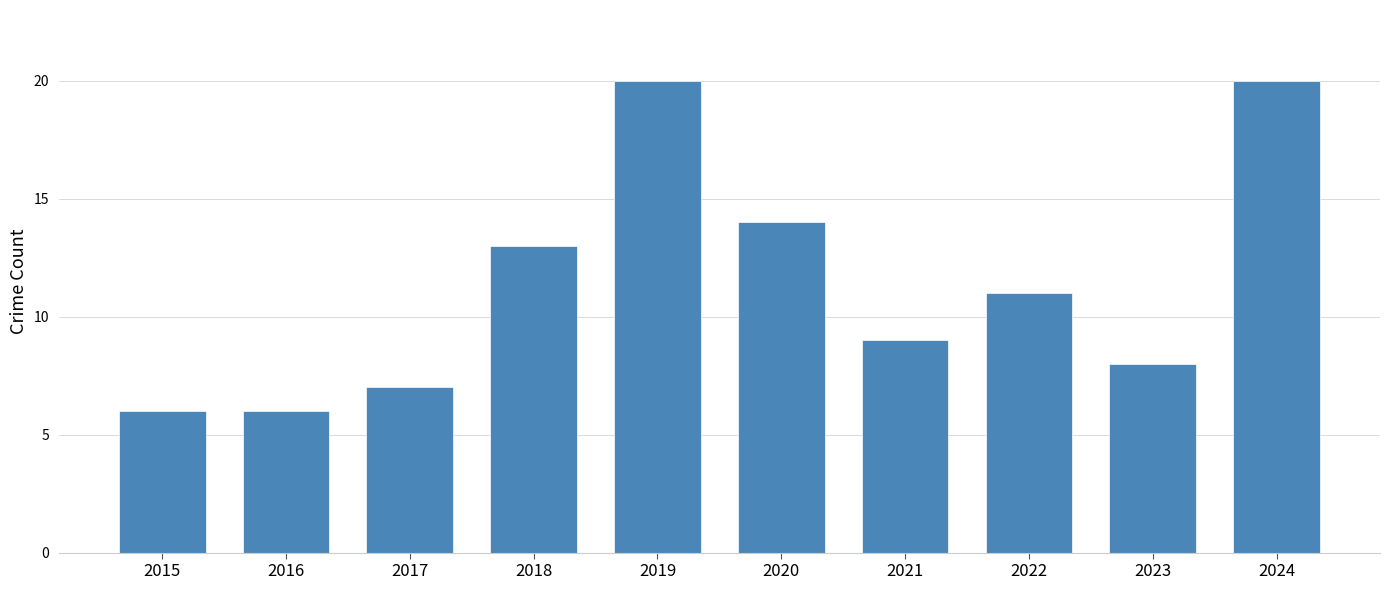

What is the greatest value displayed?

20